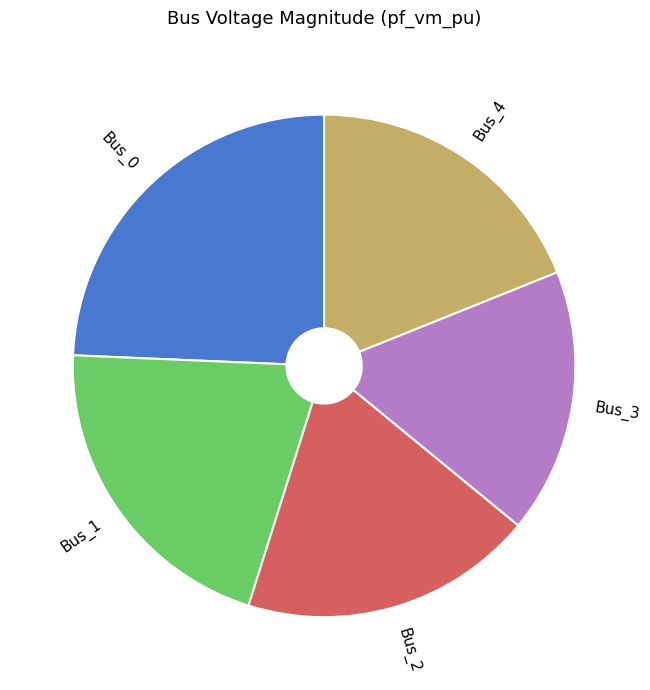

Is it true that Bus_3 is 17% of the pie?

True